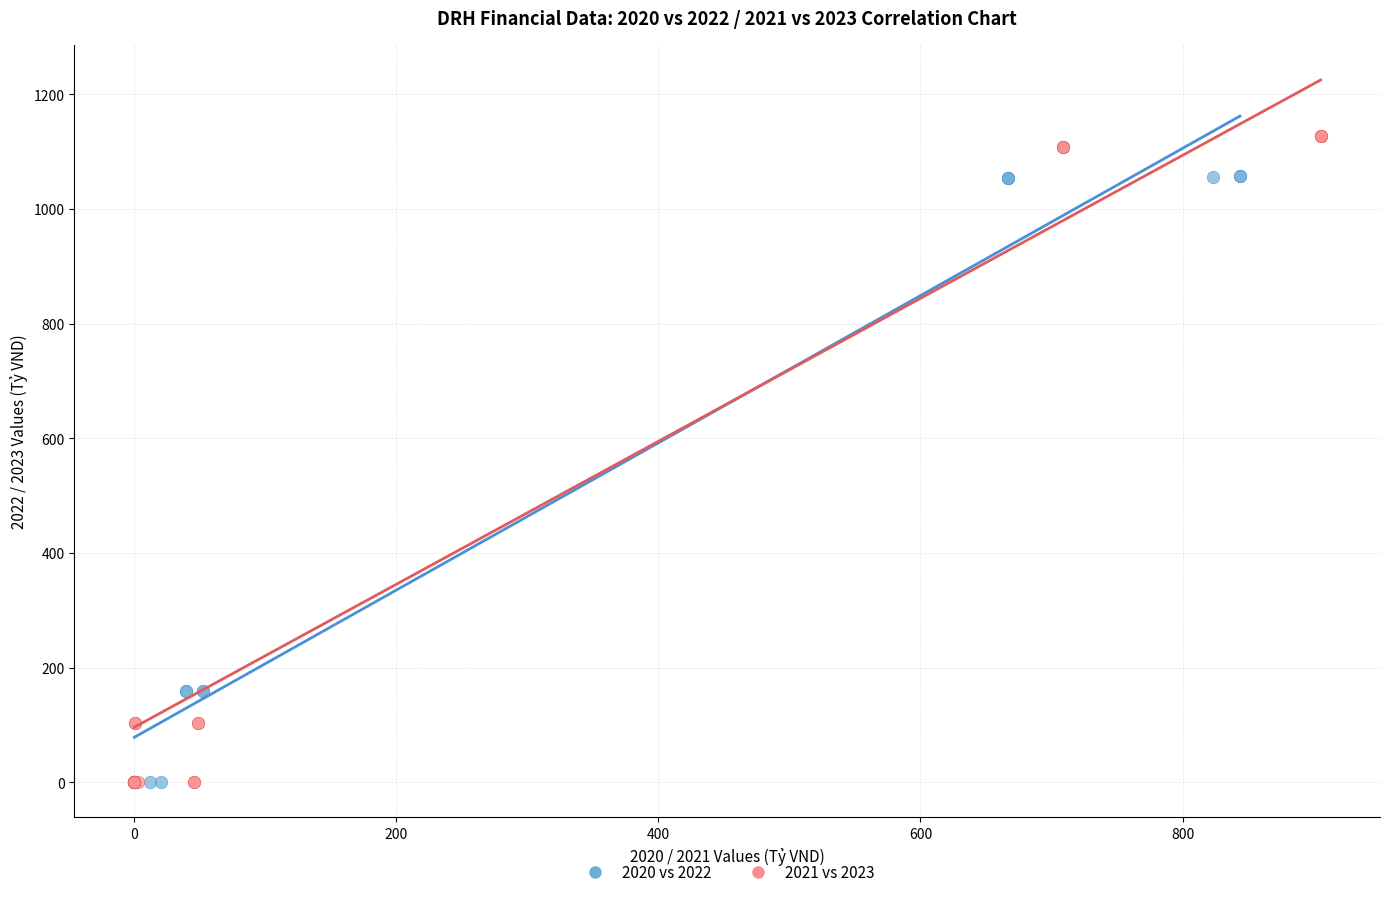

Which series has the largest Y range (max minus min)?

2021 vs 2023